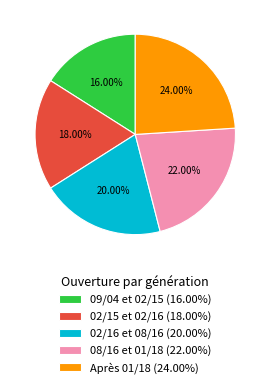

Is it true that 02/16 et 08/16 is 11% of the pie?

False